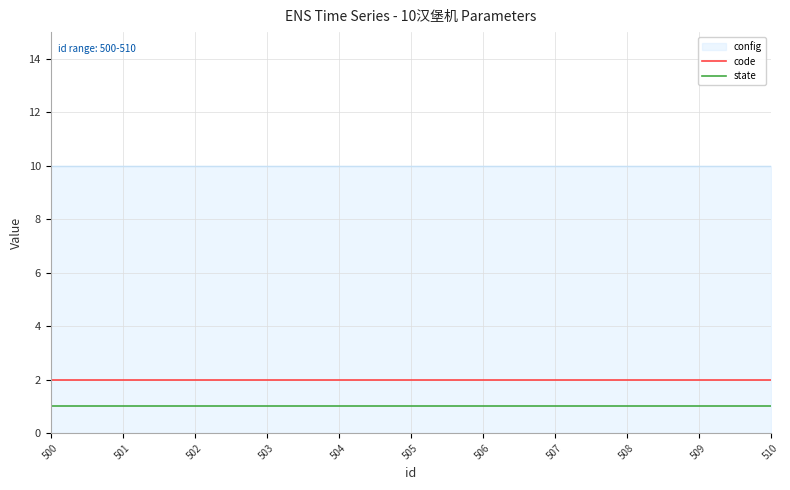

Reading left to right, list all the values displayed in this chart.

code: 2	2	2	2	2	2	2	2	2	2	2
state: 1	1	1	1	1	1	1	1	1	1	1